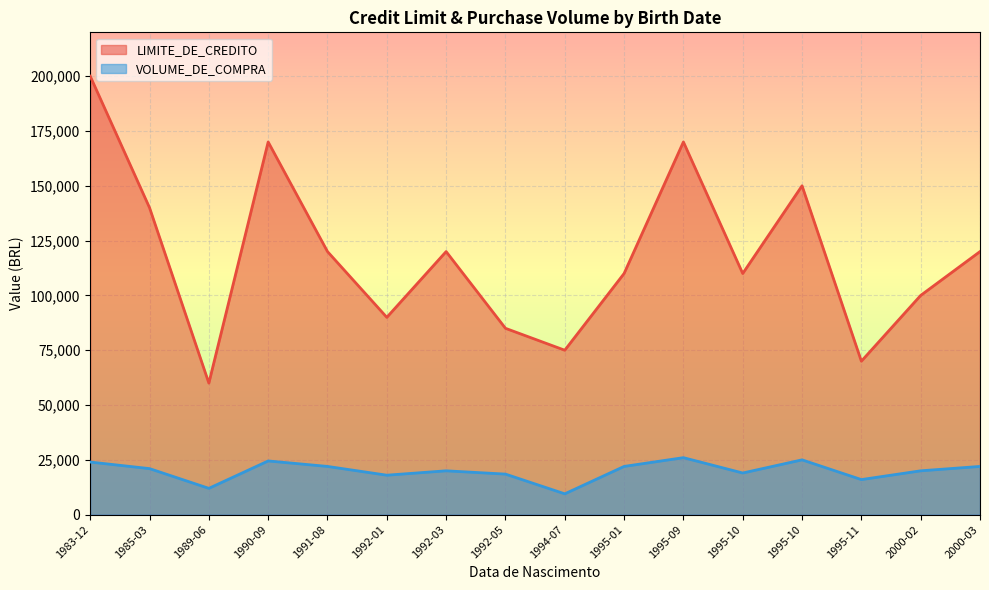

How many lines are shown in the chart?

2